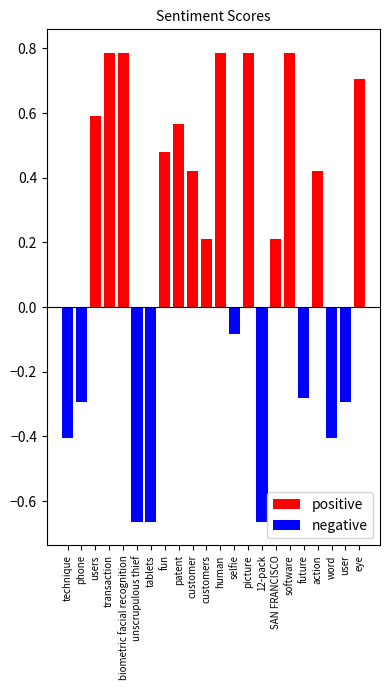

Count the negative values in the range 0 to 1.

13